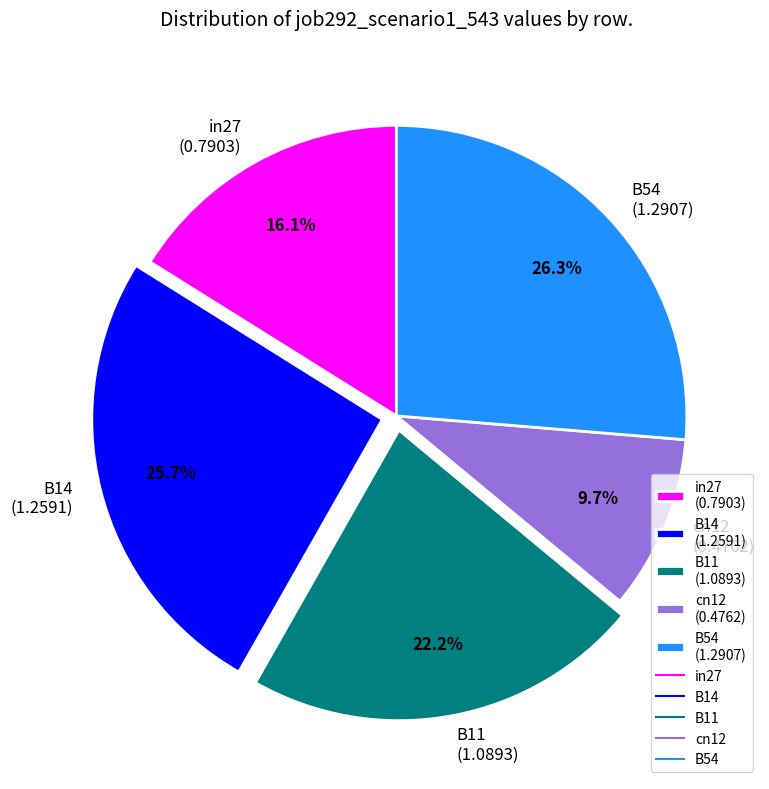

True or false: cn12 accounts for 1% of the total.

False